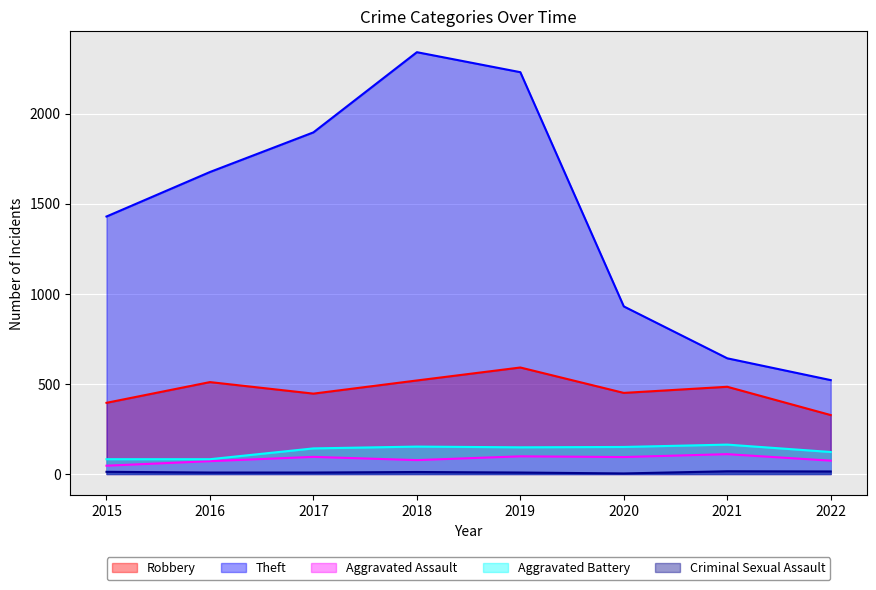

Which series has the largest total across all categories?

Theft